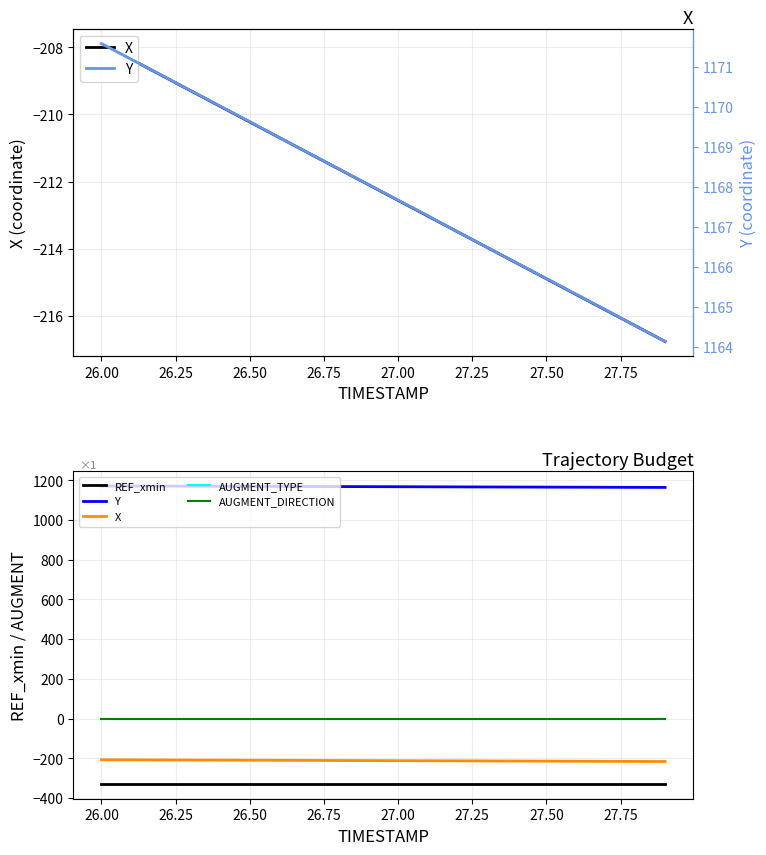

What are all the series names shown in the legend?

X, Y, REF_xmin, AUGMENT_TYPE, AUGMENT_DIRECTION